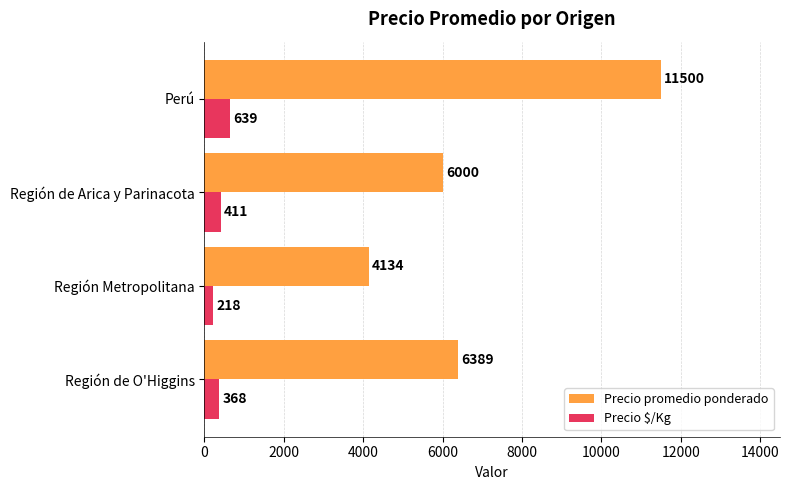

Rank the series by their maximum value, from highest to lowest.

Precio promedio ponderado, Precio $/Kg